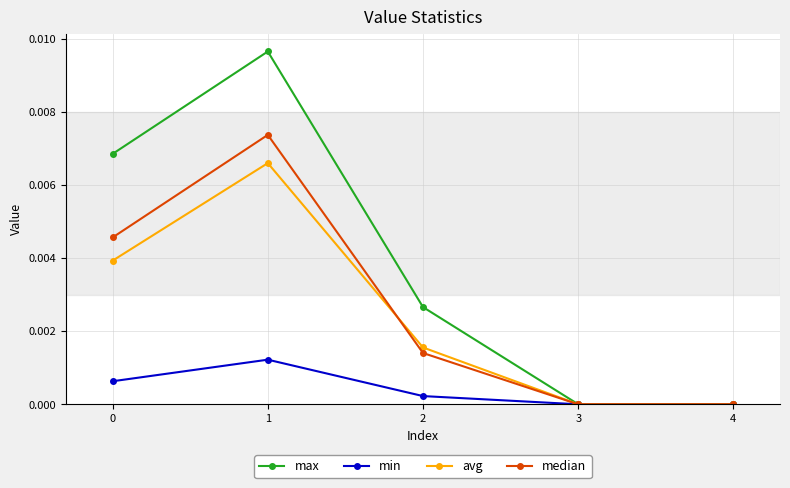

True or false: min has more than 0 interior local peaks.

True